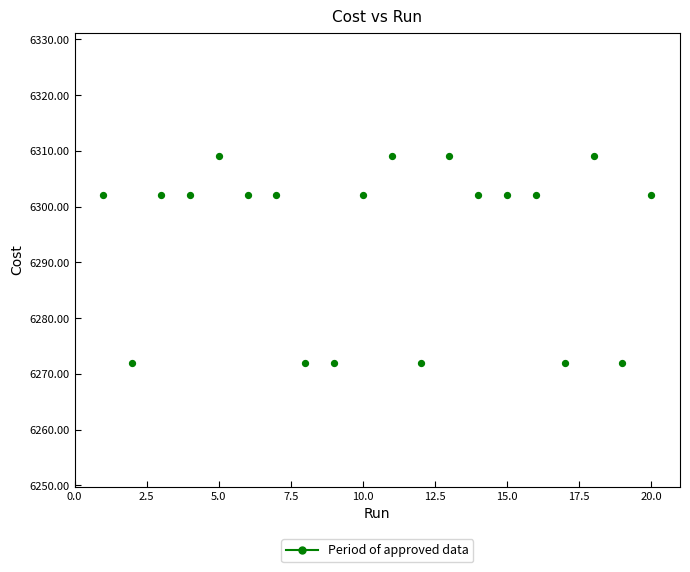

What is the range of X values (max minus min)?

19.0